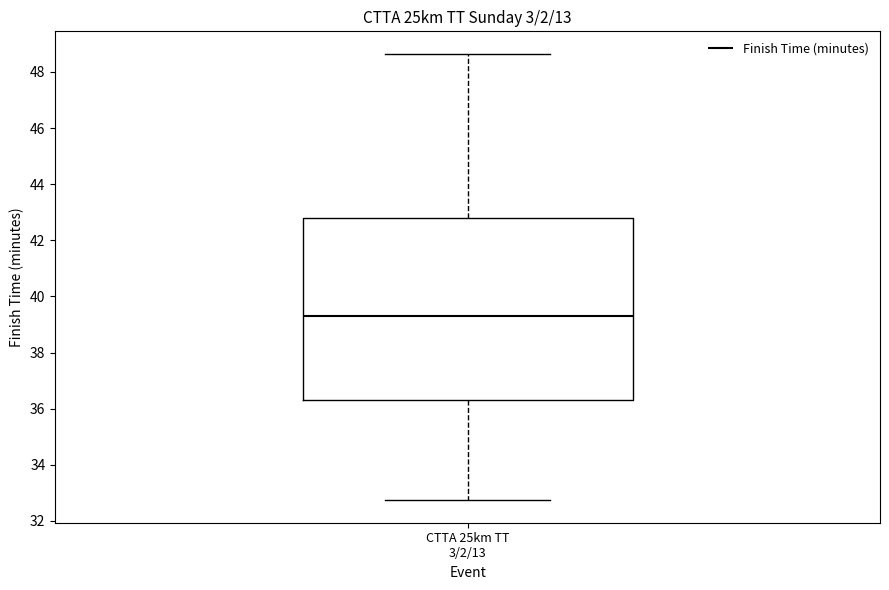

Read this box plot against the y-axis: the position of the median line, the range covered by the box, and the ends of both whiskers. The values are not printed on the chart, so give them approximately, as read against the axis.

median 39.4, box 36.4 to 42.8, whiskers 32.8 to 48.6